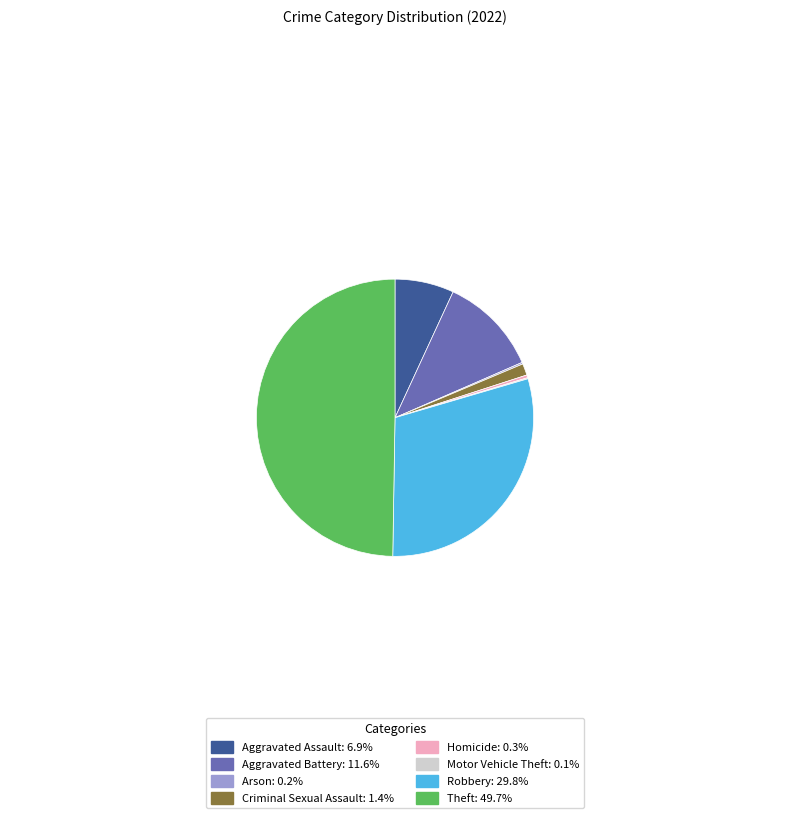

Is Robbery: 29.8% the majority of the pie?

No